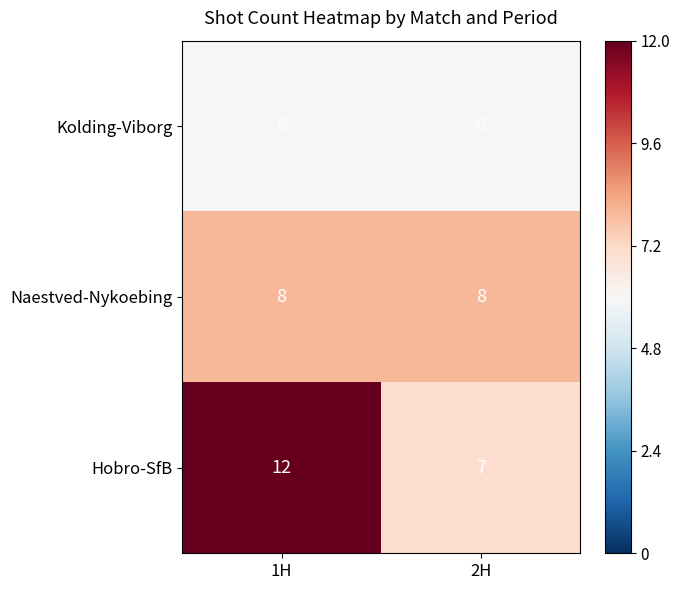

The value of Kolding-Viborg at 2H is 6. True or false?

True